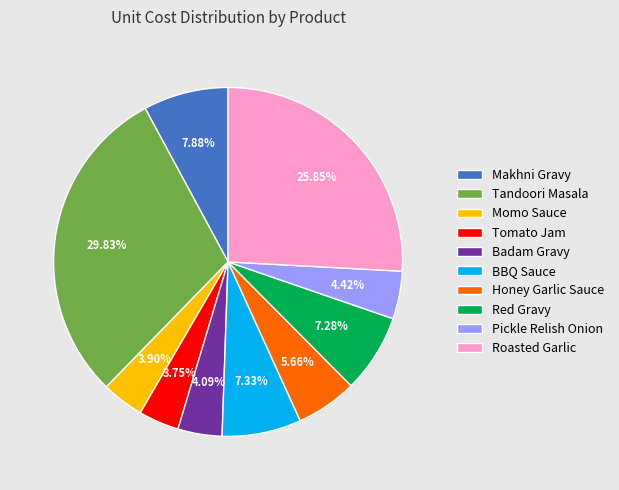

Which category has the biggest portion of the pie?

Tandoori Masala